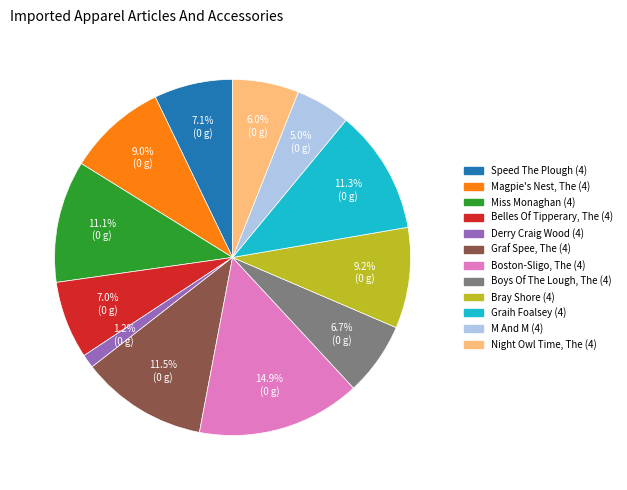

To the nearest percent, what is the difference between the largest and smallest slice percentages?

14%